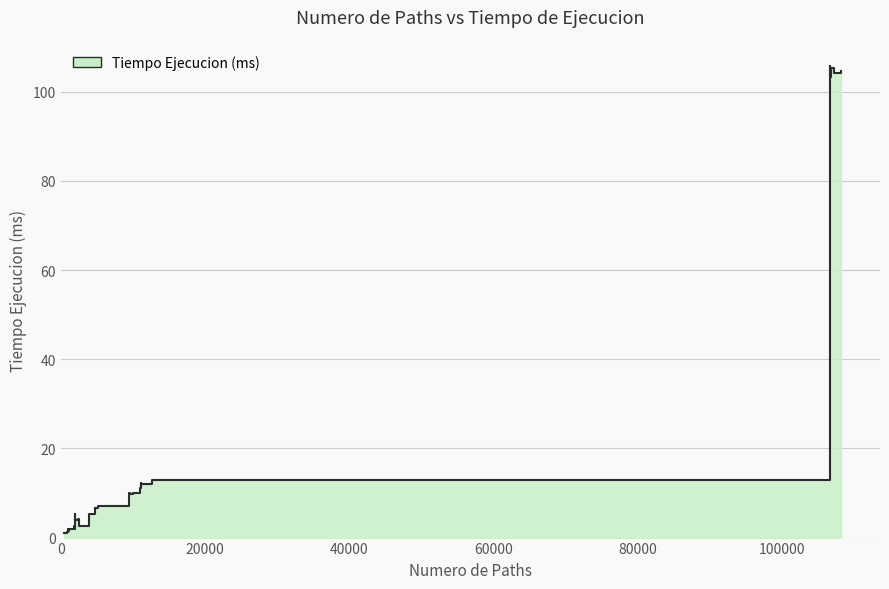

Reading left to right, transcribe all the data shown in this chart.

108144=104.6	107107=104.1	106718=105.2	106649=103.4	106646=105.7	106646=105.1	12578=12.8	11541=12.1	11152=11.9	11083=11.7	11080=11.9	11080=12.1	11002=11.0	9965=10.1	9576=9.8	9507=10.1	9504=9.8	9504=10.0	5125=7.1	4665=6.7	4664=6.6	4664=6.6	4664=6.1	3958=5.4	2504=2.7	2441=4.1	1981=3.9	1980=5.3	1980=4.1	1980=4.0	1961=2.0	1861=2.5	1078=2.0	1009=1.5	1006=1.4	1006=1.9	924=1.3	824=1.2	535=1.0	466=0.9